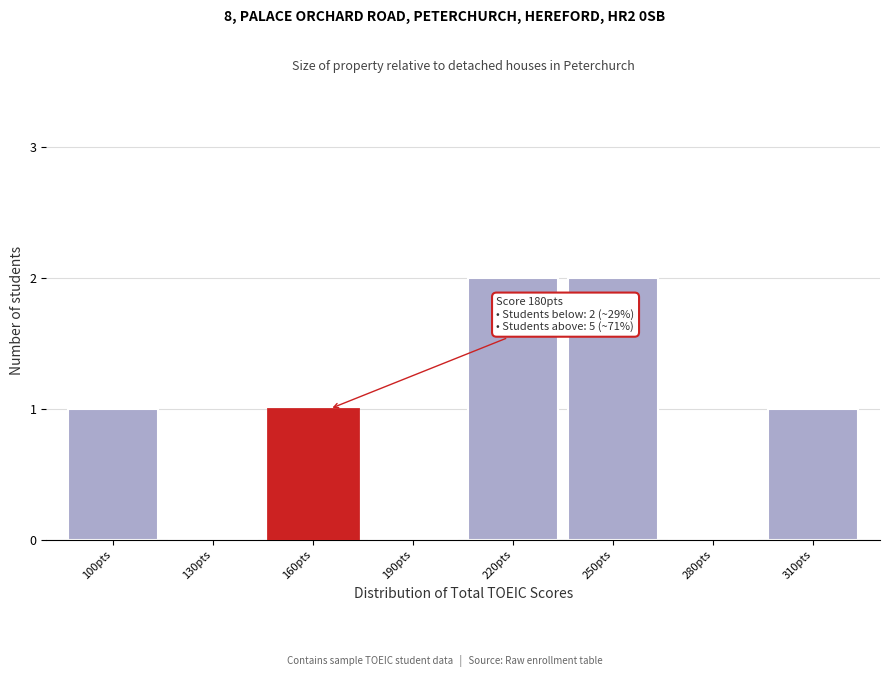

Reading left to right, extract all data points from this chart.

100pts=1	130pts=0	160pts=1	190pts=0	220pts=2	250pts=2	280pts=0	310pts=1